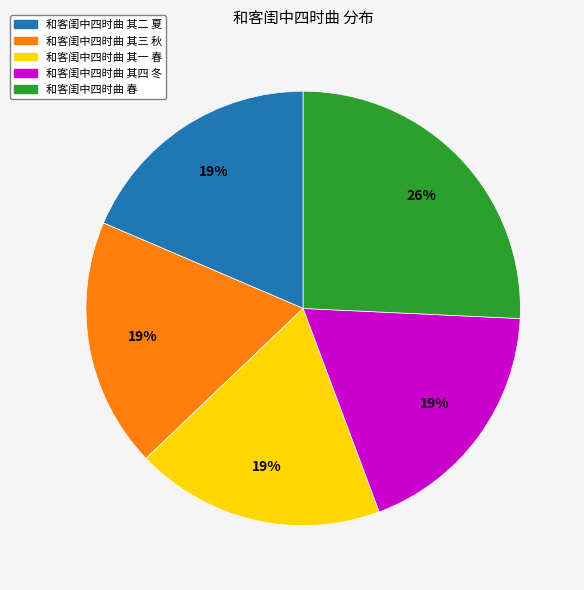

Does 和客闺中四时曲 其四 冬 account for over 50% of the chart?

No